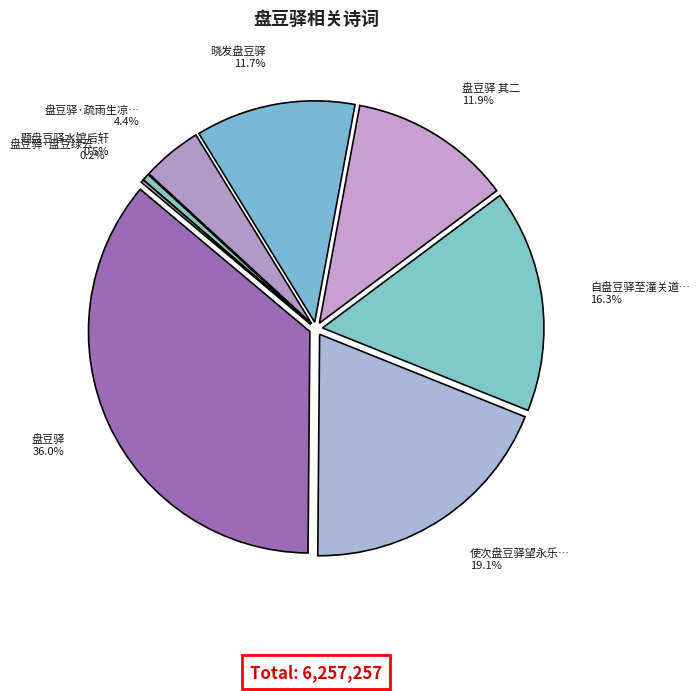

Does 自盘豆驿至潼关道中 represent more than half of the total?

No